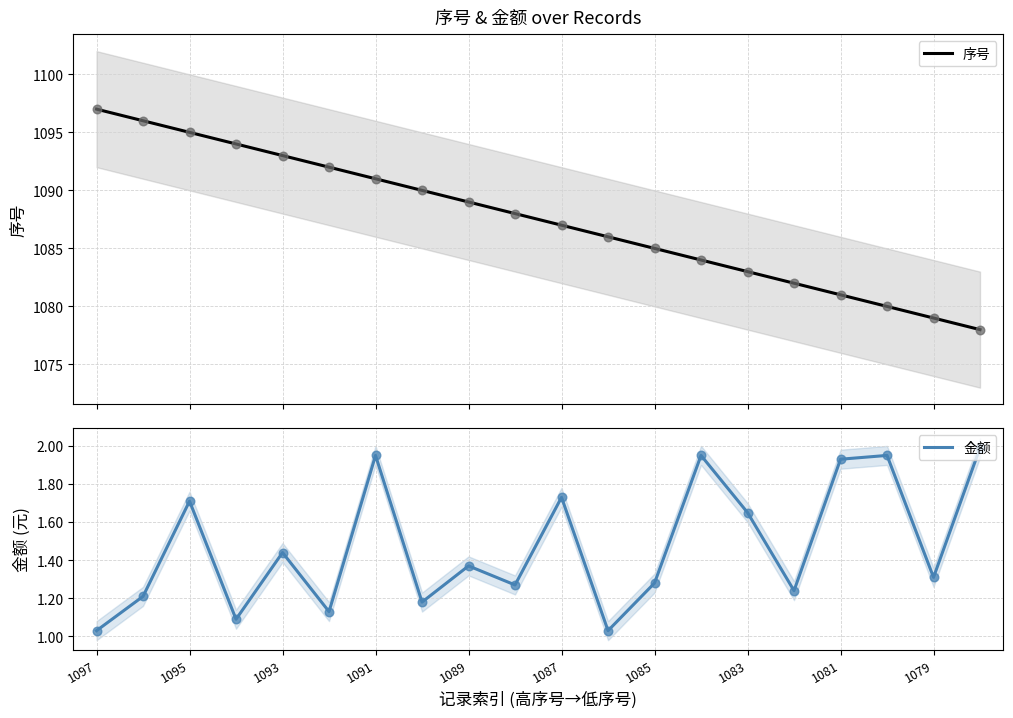

At how many categories does at least one series exceed 194?

20